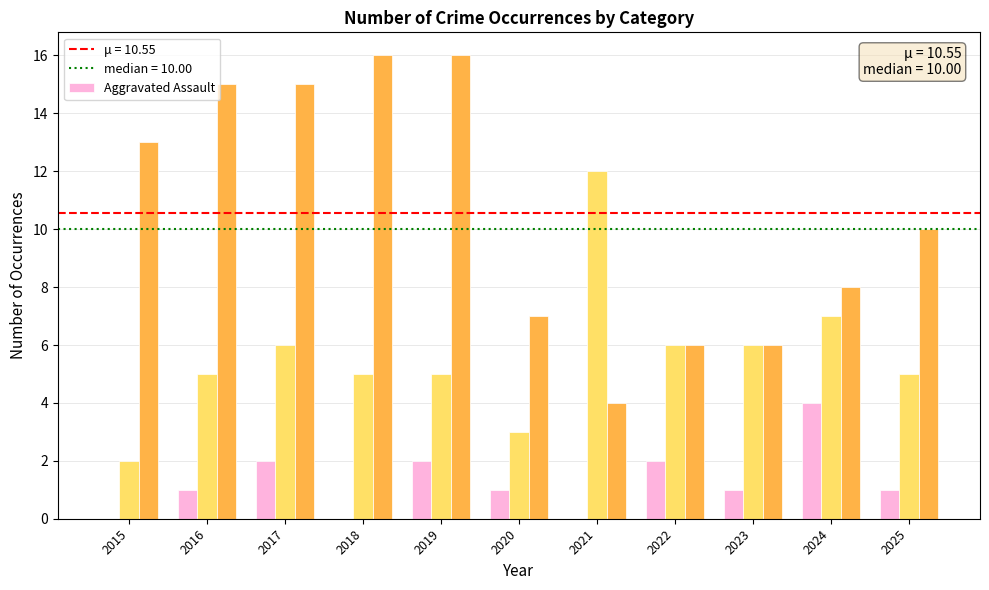

What is the total value across all series at 2021?

16